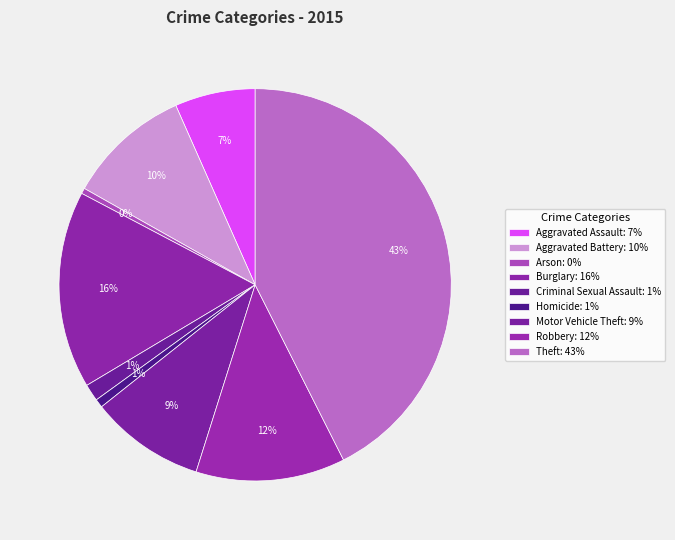

Rank the categories by value from lowest to highest.

Arson, Homicide, Criminal Sexual Assault, Aggravated Assault, Motor Vehicle Theft, Aggravated Battery, Robbery, Burglary, Theft